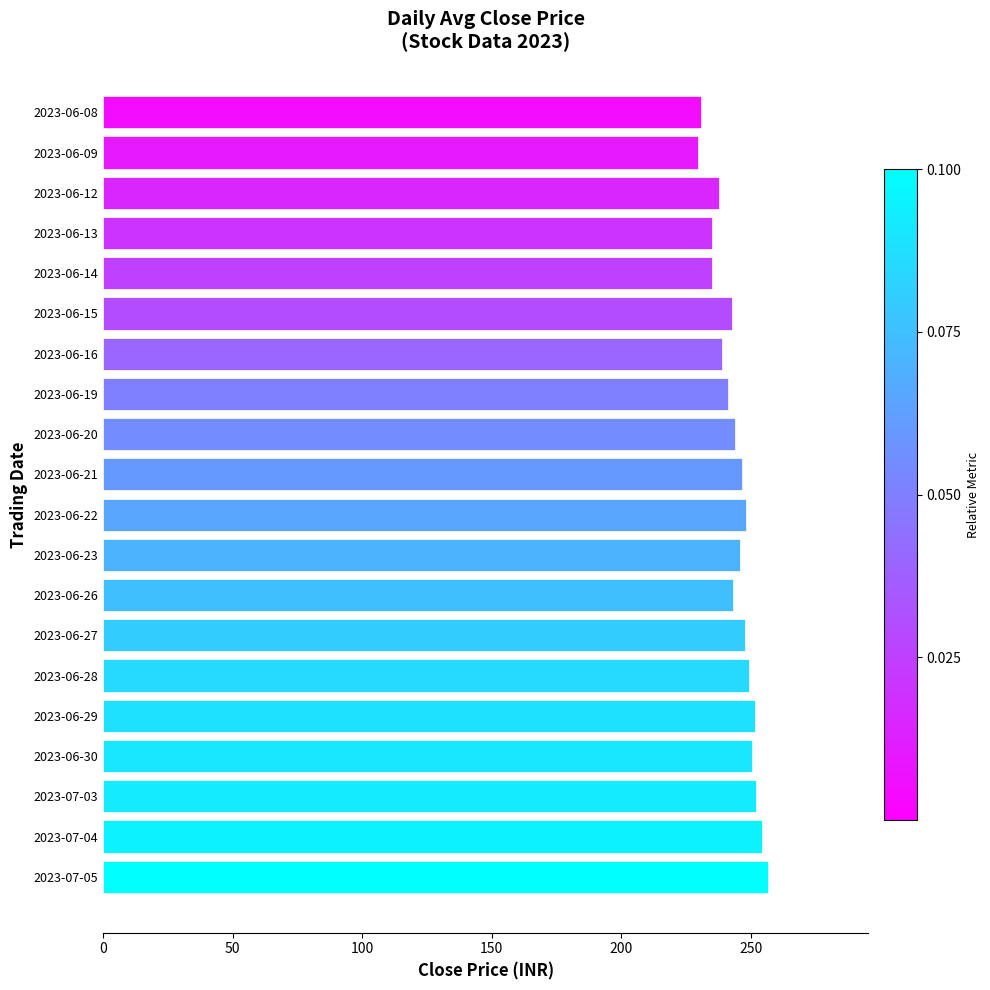

What is the change in value from 2023-06-13 to 2023-06-30?

+15.4